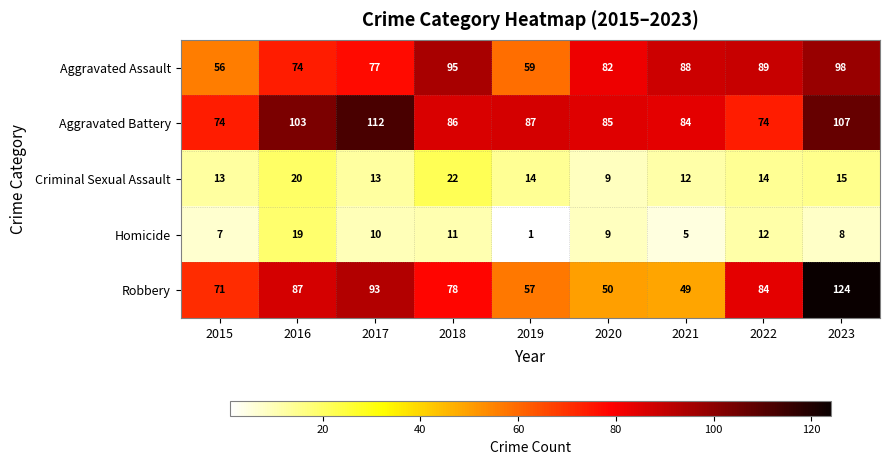

List the series in order of their peak value, lowest first.

Homicide, Criminal Sexual Assault, Aggravated Assault, Aggravated Battery, Robbery